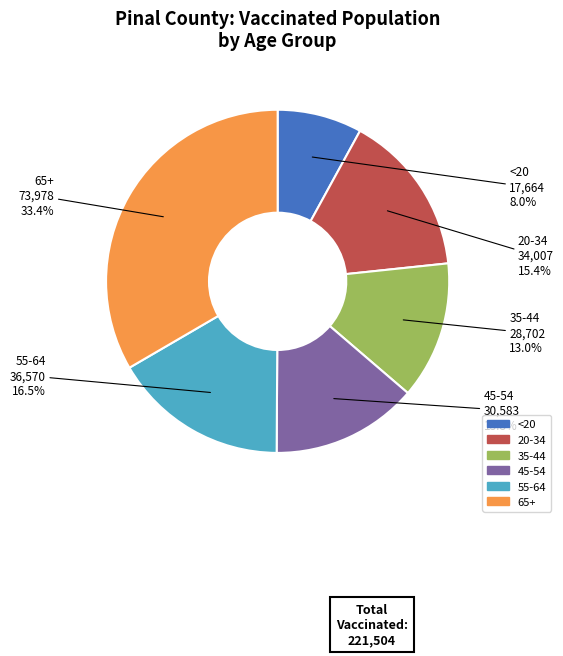

How many slices are in this pie chart?

6